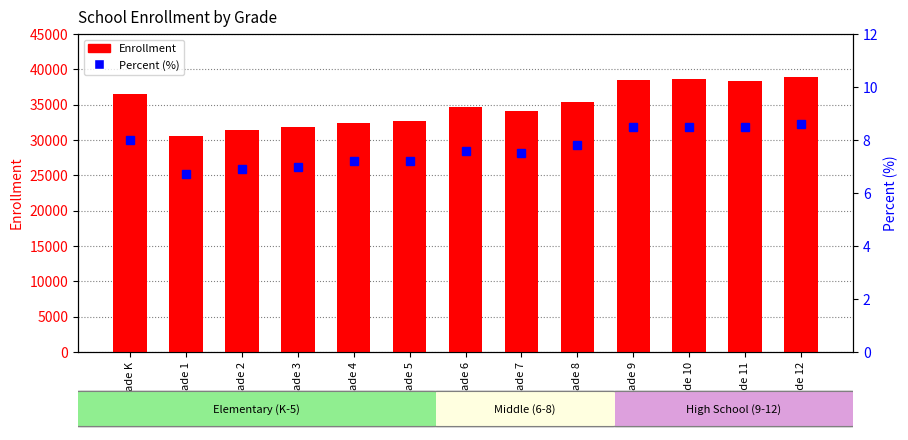

What is the label of the 11th bar from the right?

Grade 2